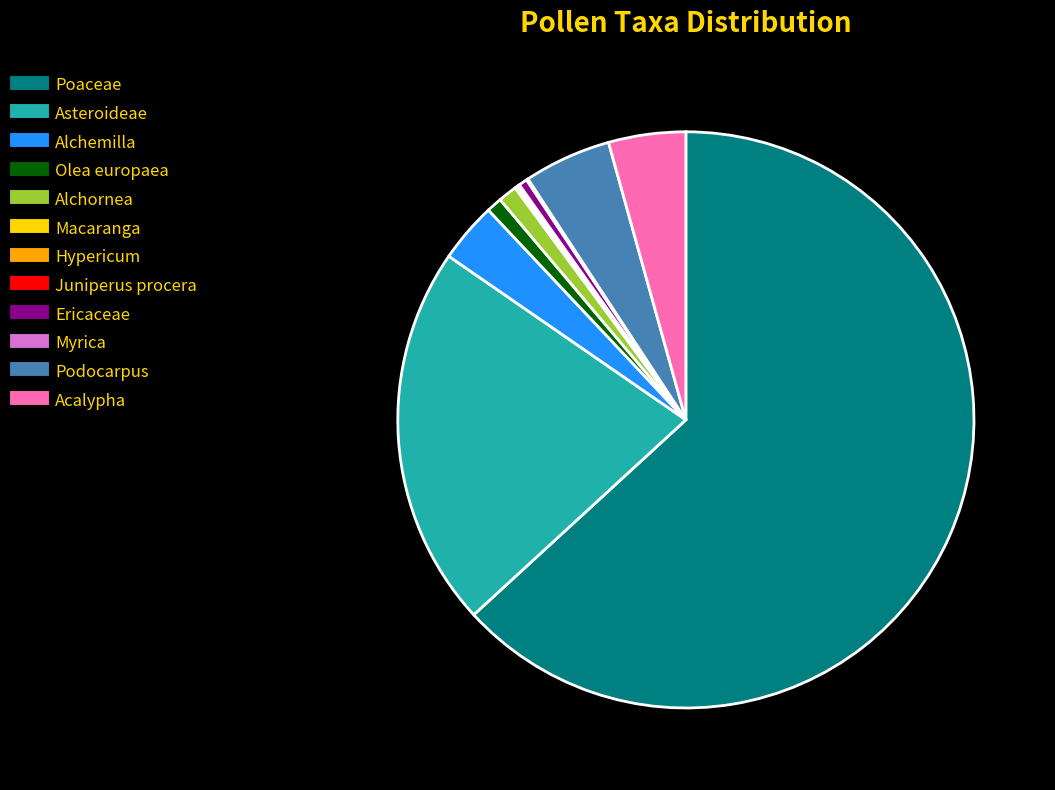

What is the largest slice in the pie chart?

Poaceae